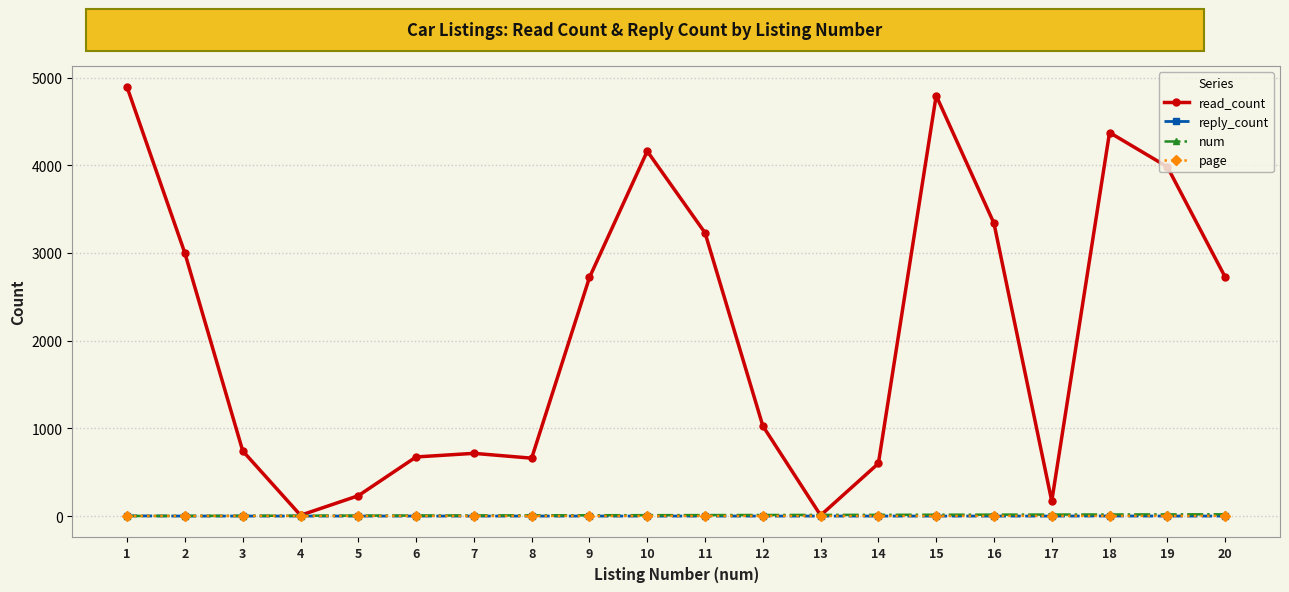

Between 3 and 18, which series saw the biggest shift?

read_count